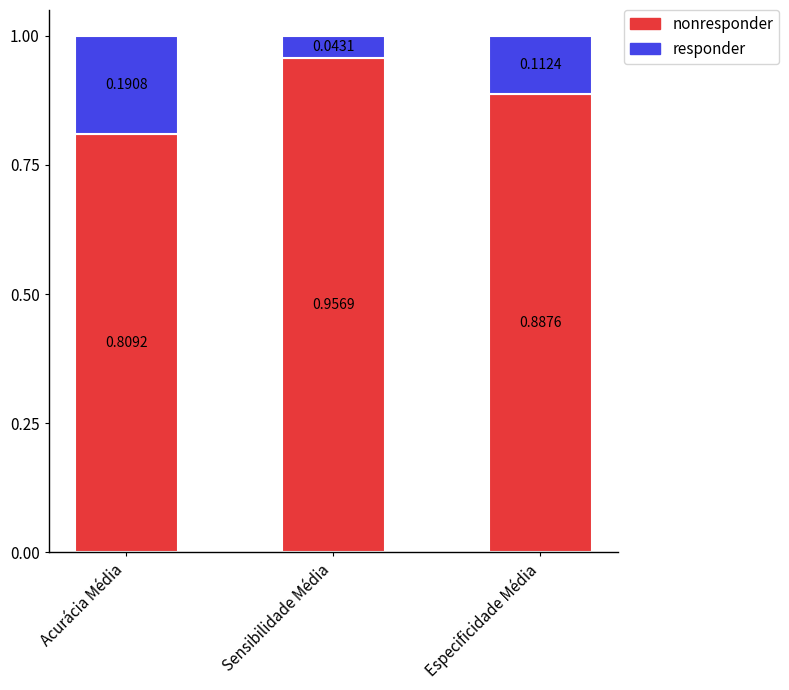

List the series in order of their overall mean, highest first.

nonresponder, responder